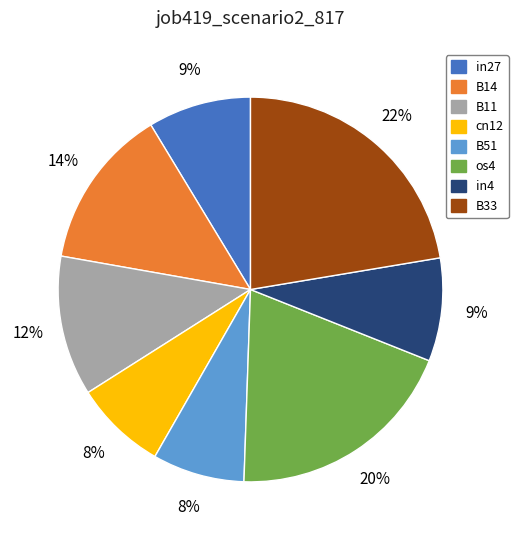

To the nearest percent, what is the average slice percentage?

12%